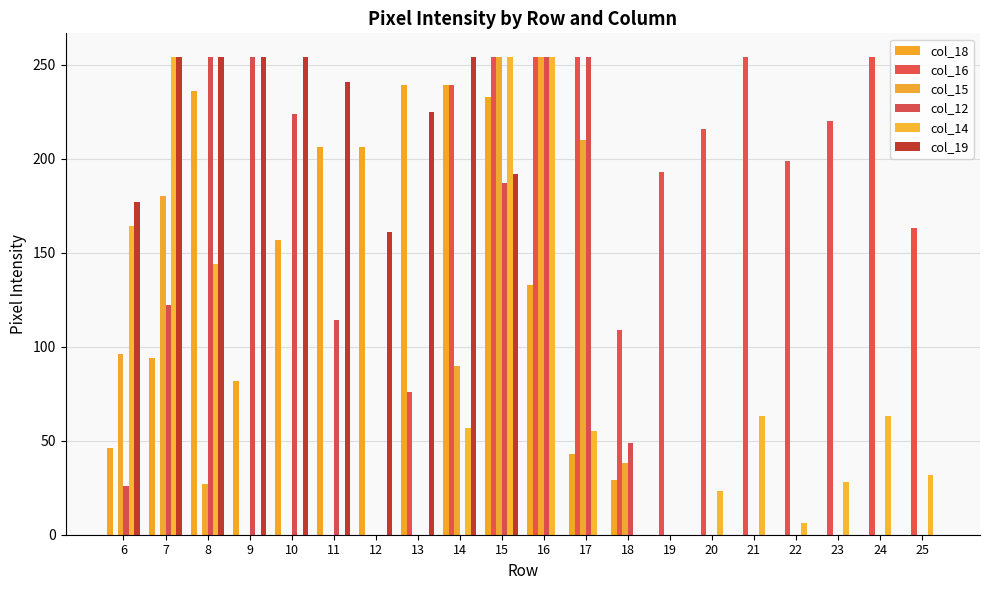

What is the maximum value for col_18?

239